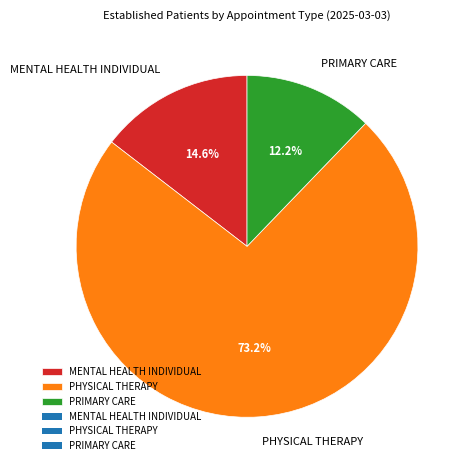

The MENTAL HEALTH INDIVIDUAL slice represents 9% of the pie. True or false?

False